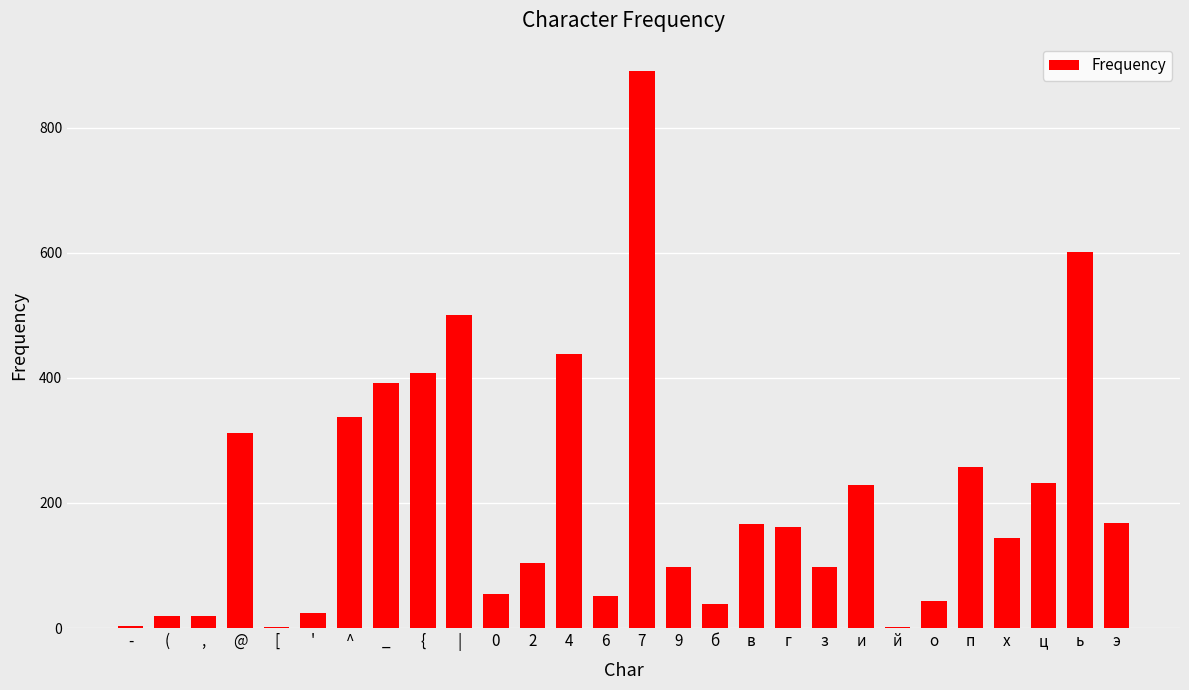

What is the average value?

207